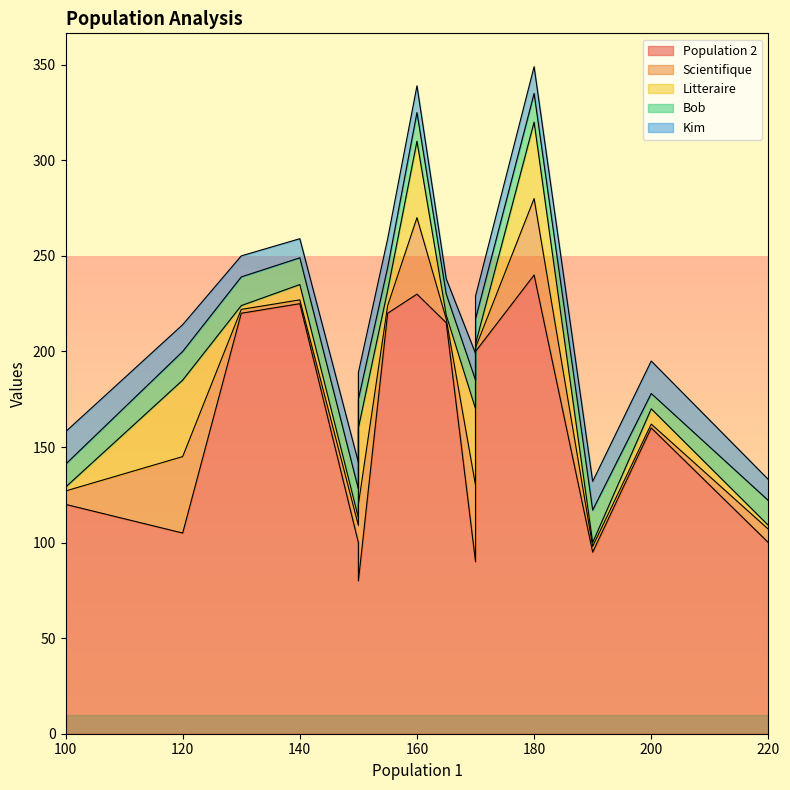

Which series changed the most between 170 and 200?

Population 2